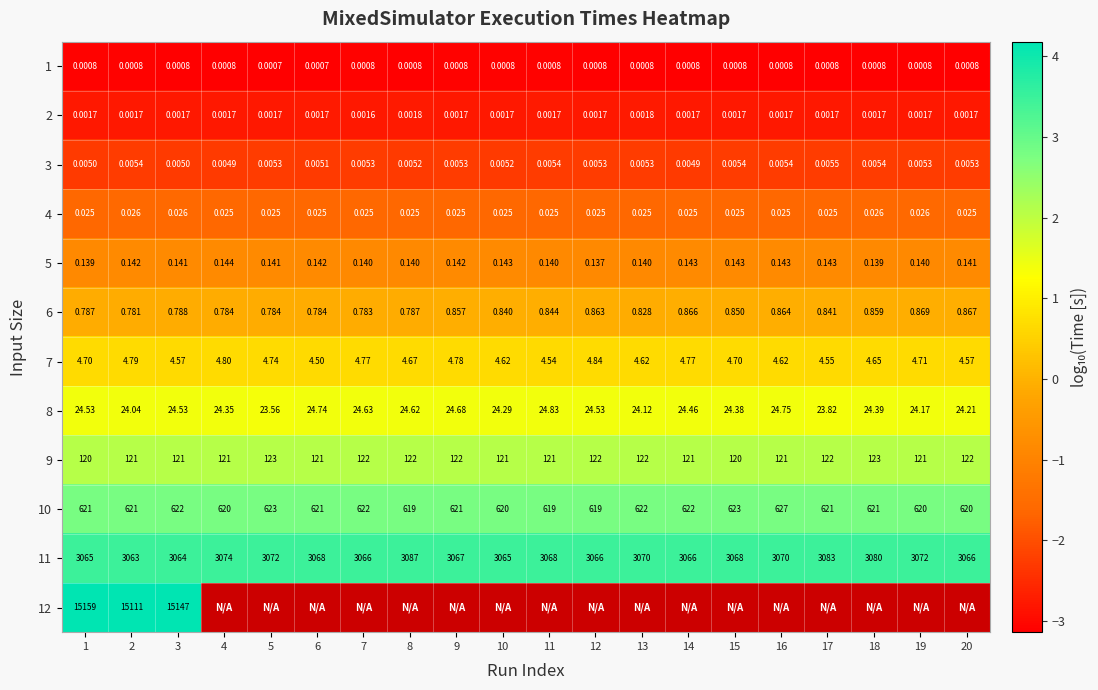

How many distinct data groups are displayed?

12